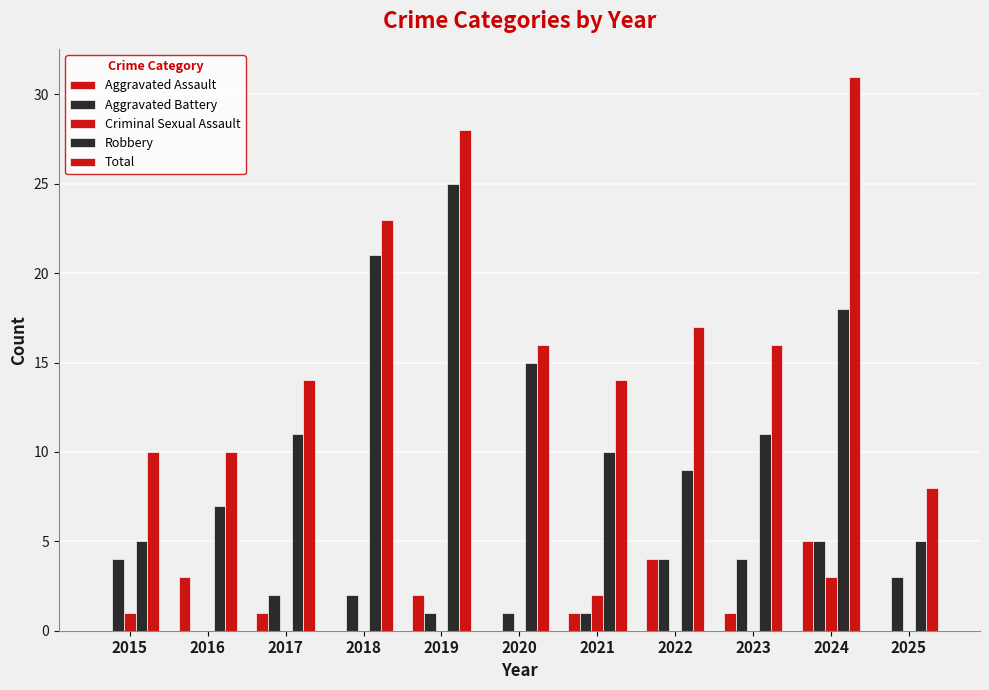

Rank the series at 2022 from lowest to highest value.

Criminal Sexual Assault, Aggravated Assault, Aggravated Battery, Robbery, Total